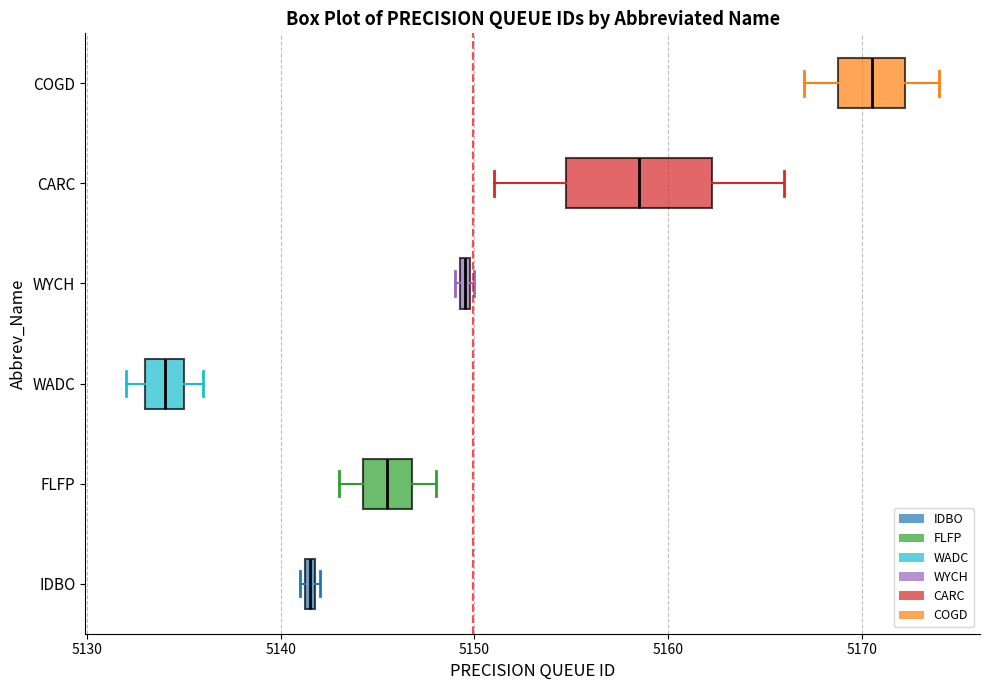

Which box has the furthest to the left median line?

WADC